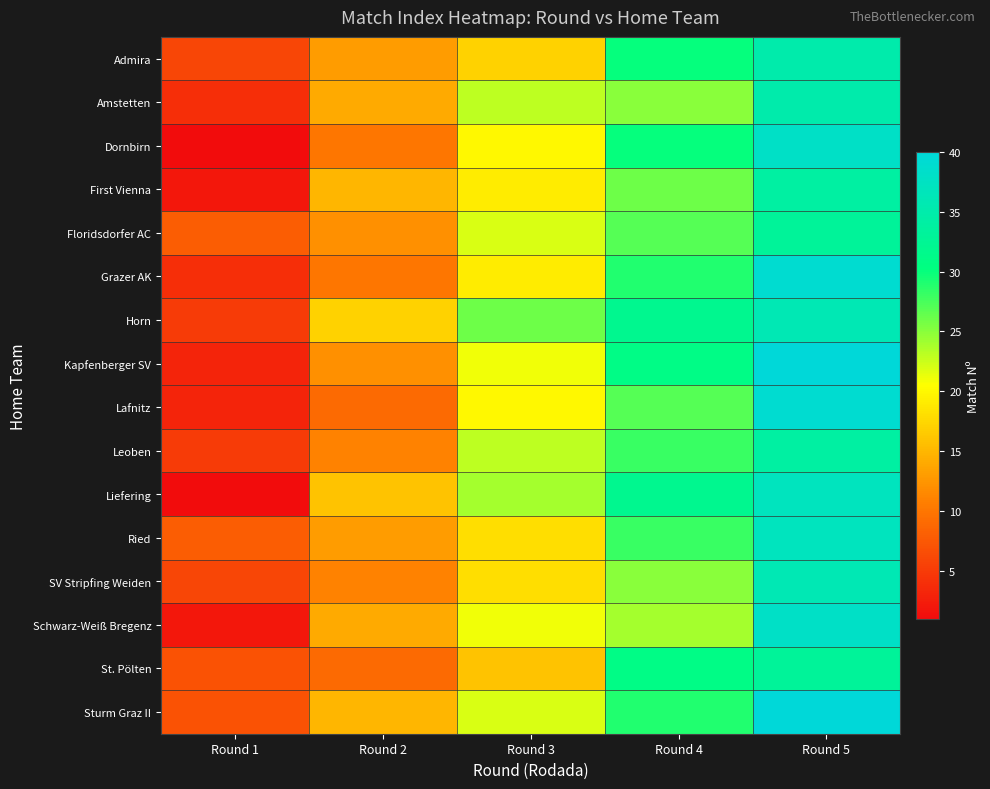

What is the difference between the highest and lowest values at Round 1?

7